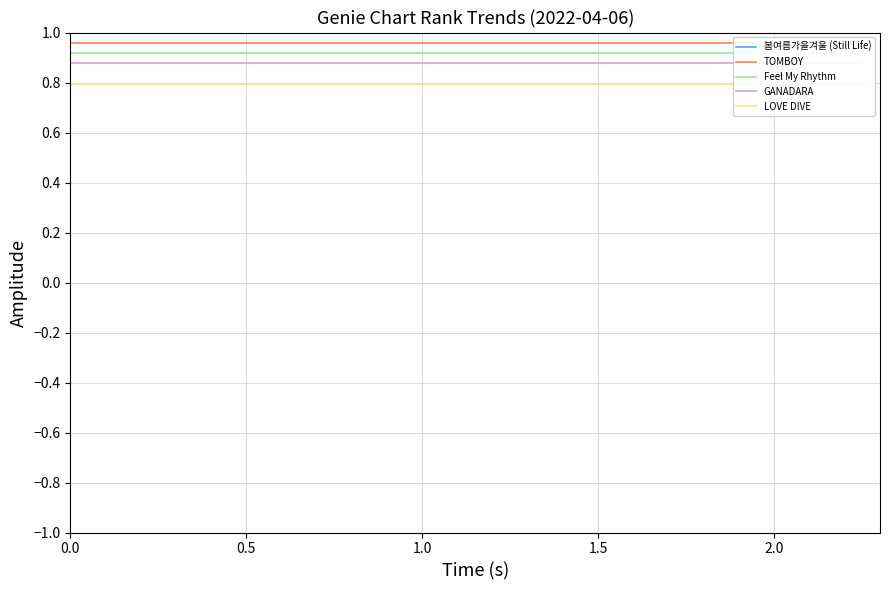

List the series in order of their peak value, lowest first.

LOVE DIVE, GANADARA, Feel My Rhythm, TOMBOY, 봄여름가을겨울 (Still Life)